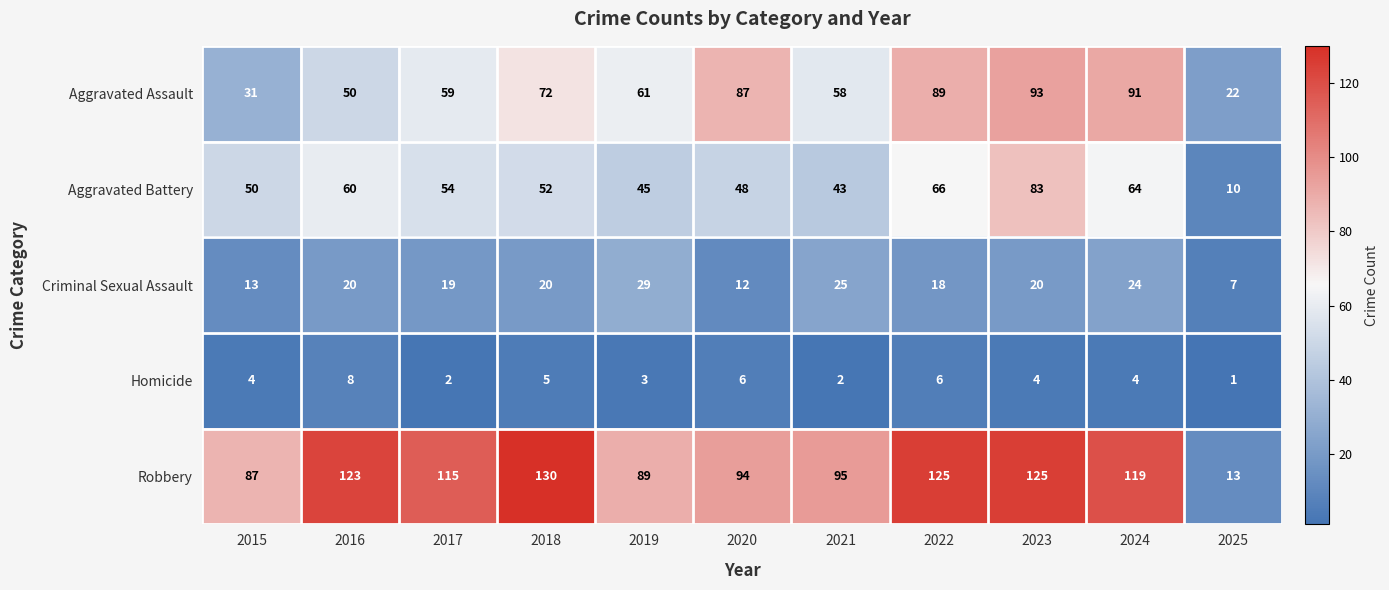

Between 2023 and 2024, which series saw the biggest shift?

Aggravated Battery